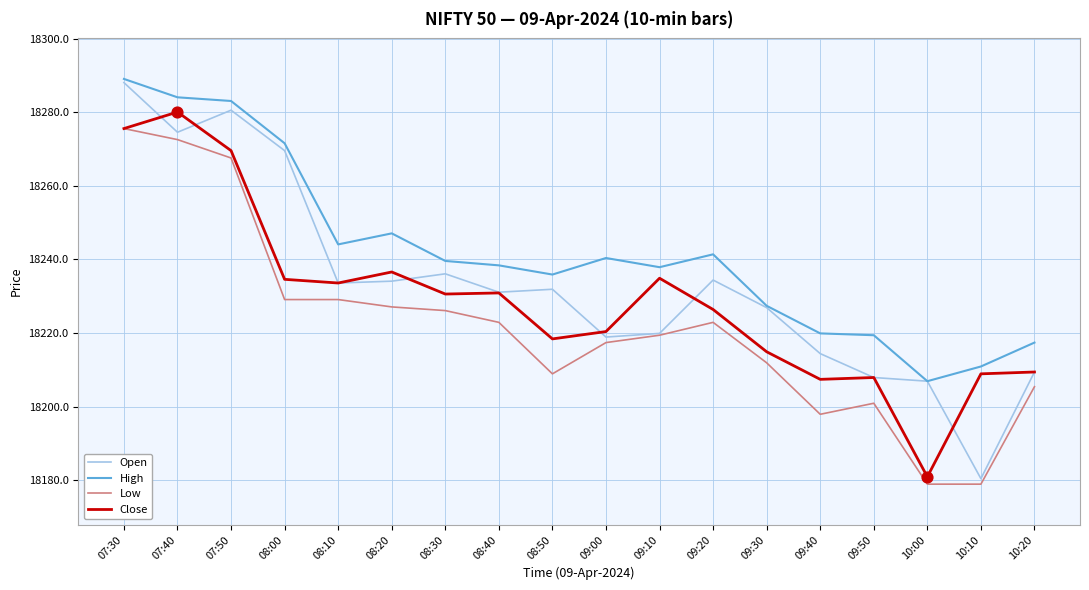

What are all the series names shown in the legend?

Open, High, Low, Close